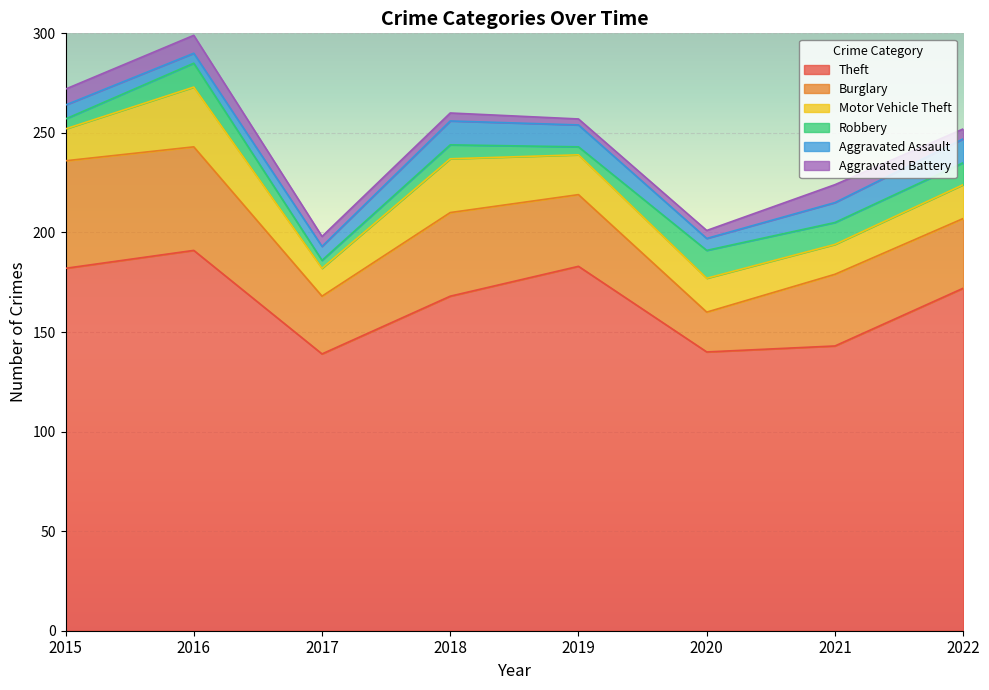

Rank the series by their maximum value, from highest to lowest.

Theft, Burglary, Motor Vehicle Theft, Robbery, Aggravated Assault, Aggravated Battery